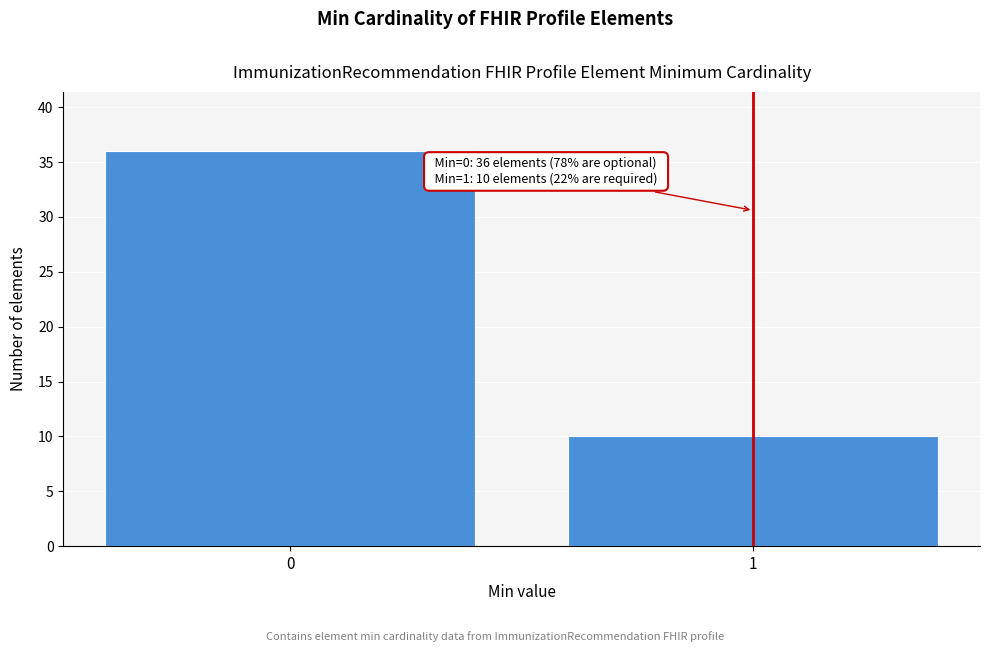

Reading left to right, extract all data points from this chart.

36	10